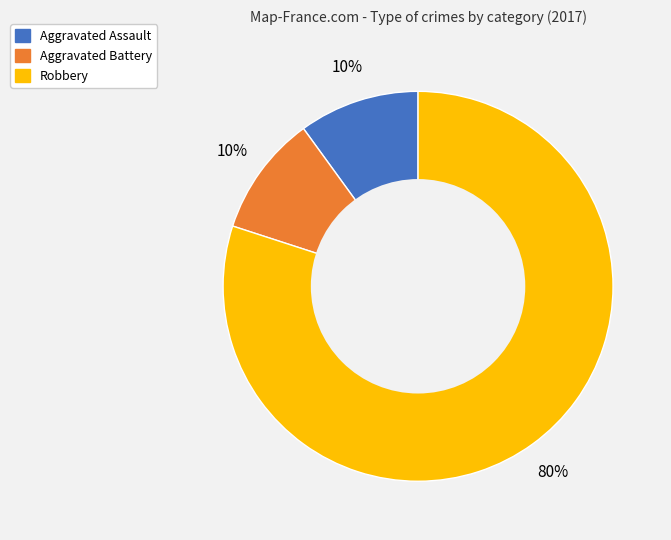

To the nearest percent, what percentage of the pie is Aggravated Battery?

10%